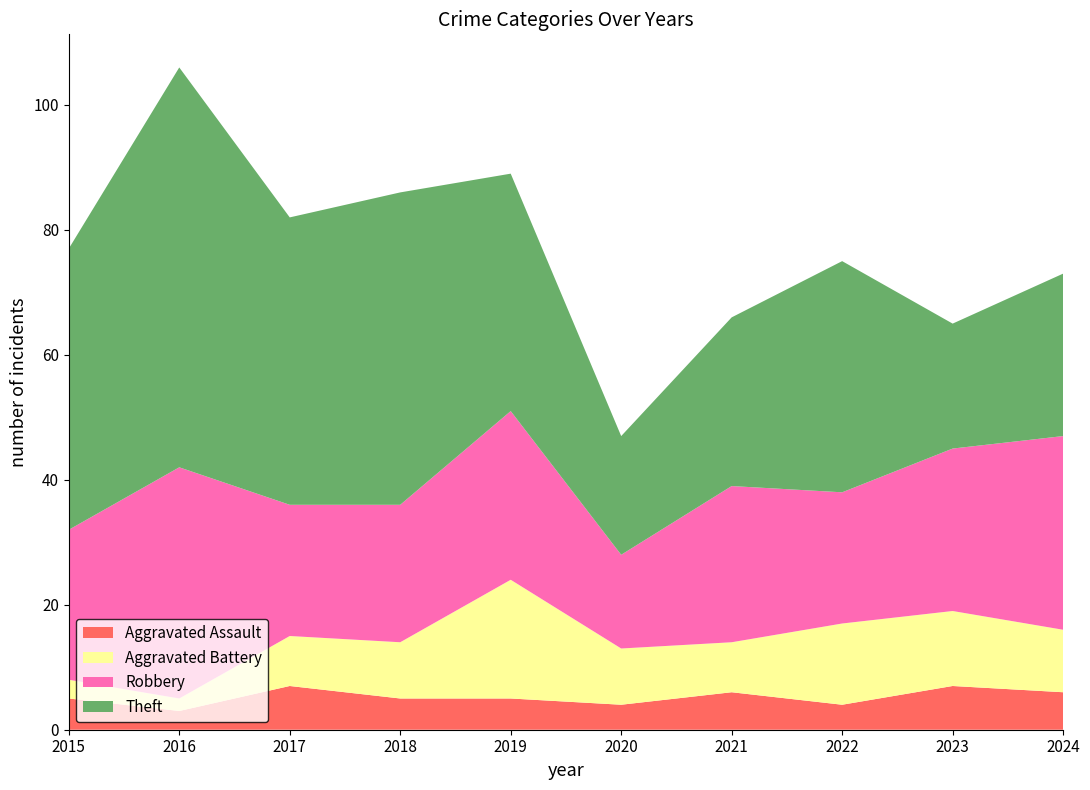

Reading left to right, list all the values displayed in this chart.

Aggravated Assault: 5	3	7	5	5	4	6	4	7	6
Aggravated Battery: 3	2	8	9	19	9	8	13	12	10
Robbery: 24	37	21	22	27	15	25	21	26	31
Theft: 45	64	46	50	38	19	27	37	20	26